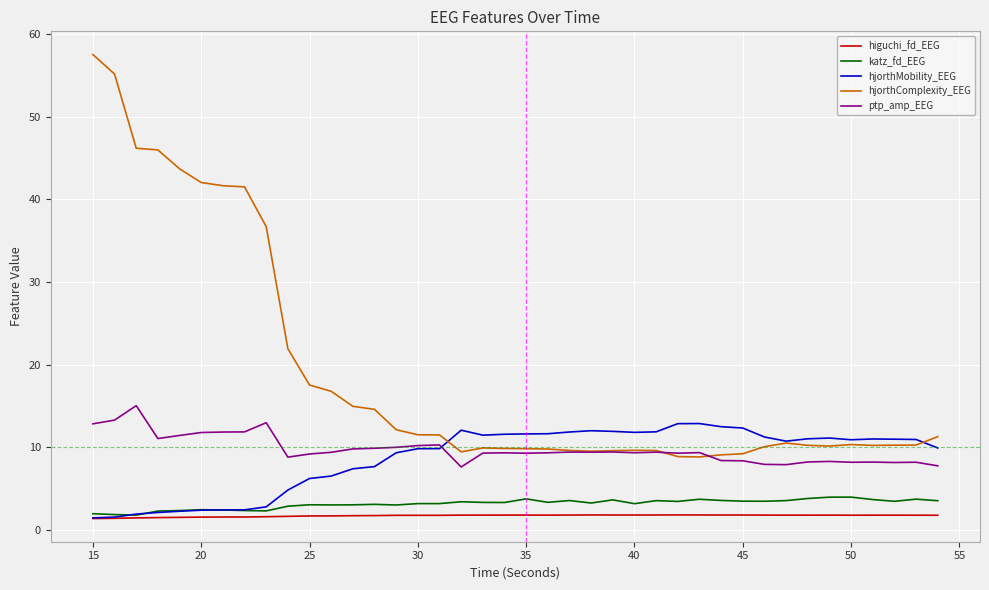

Which series has the widest spread of values?

hjorthComplexity_EEG